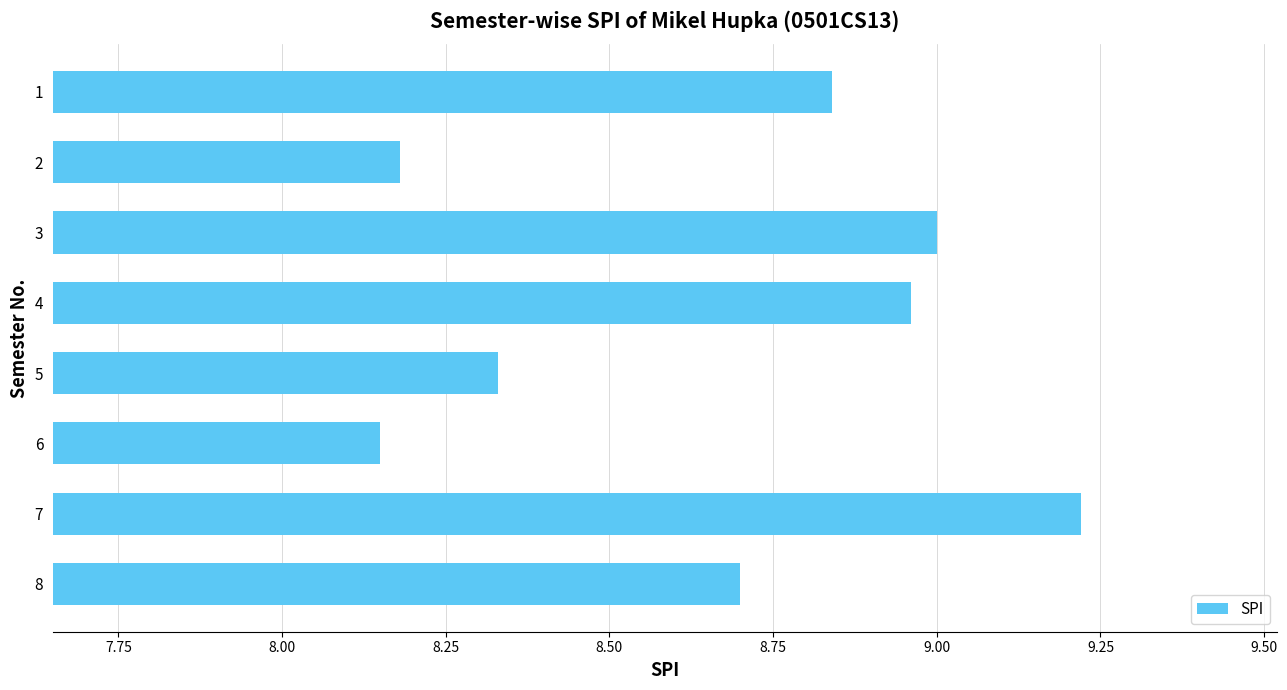

At which category does the chart reach its peak across all series?

7